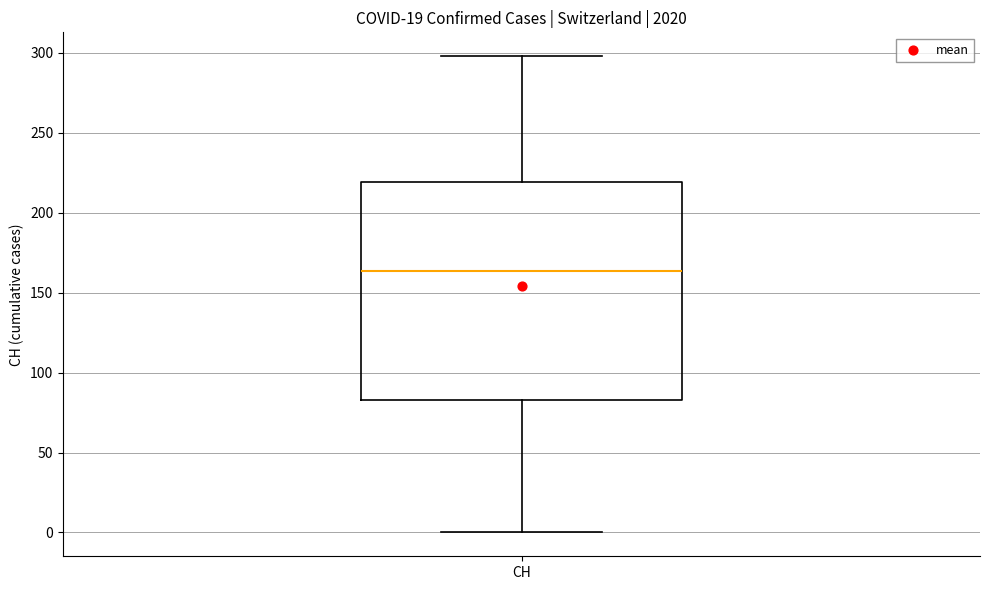

Where does the upper whisker of the box for CH end on the y-axis? The values are not printed on the chart, so give them approximately, as read against the axis.

300